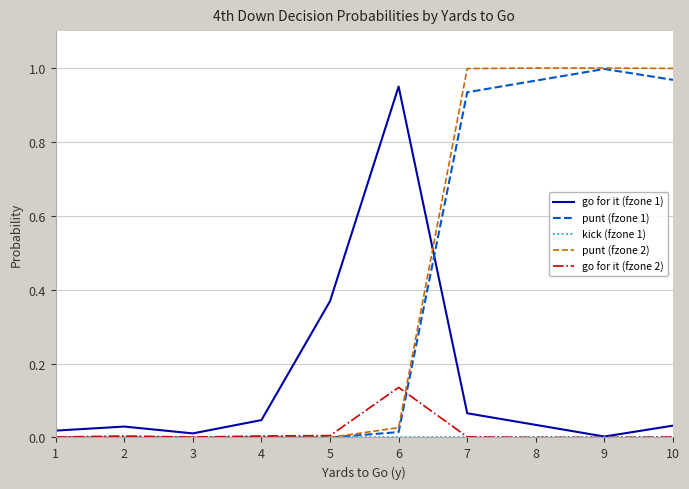

Which series has the largest range (max minus min)?

punt (fzone 2)